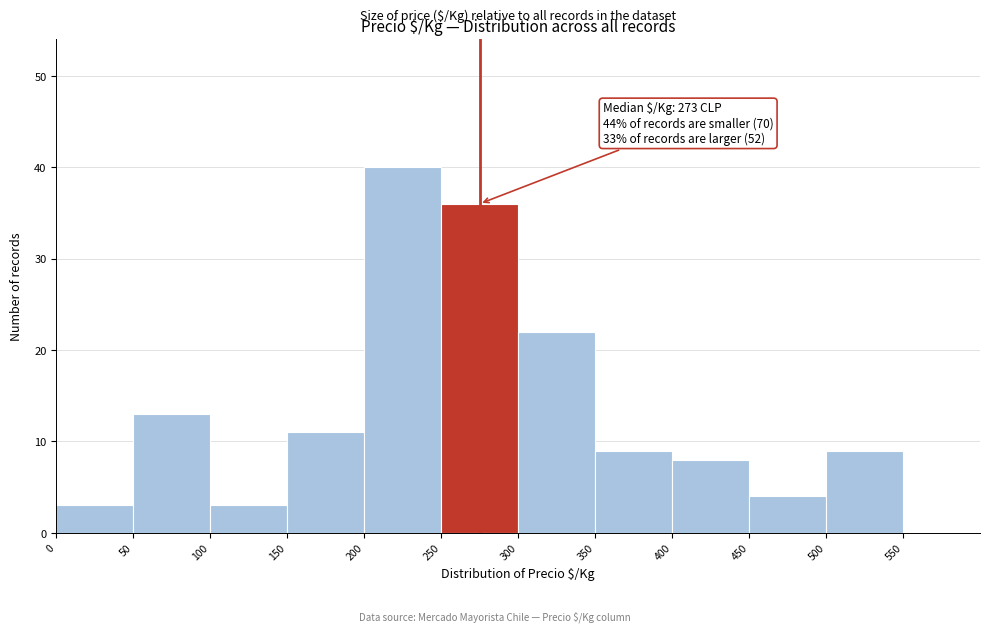

Which range on the x-axis has the tallest bar?

200 to 250